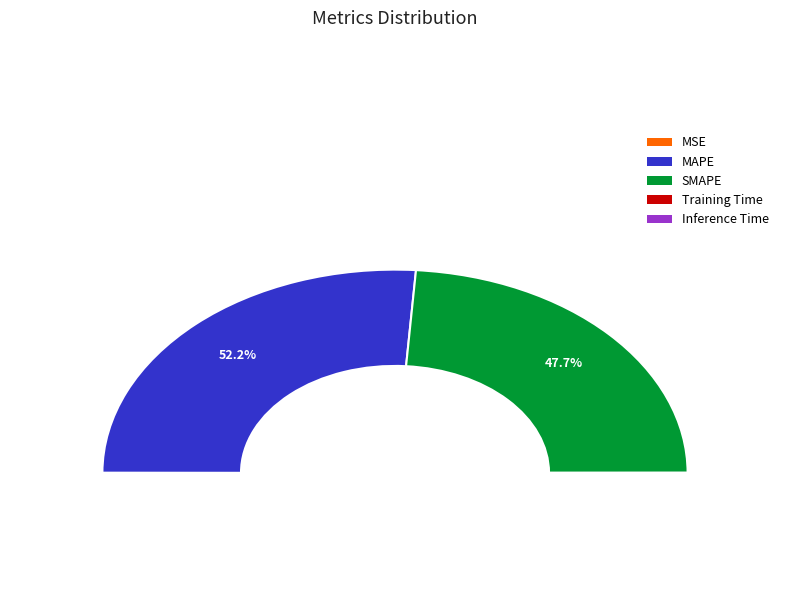

Count the number of slices in the pie.

5